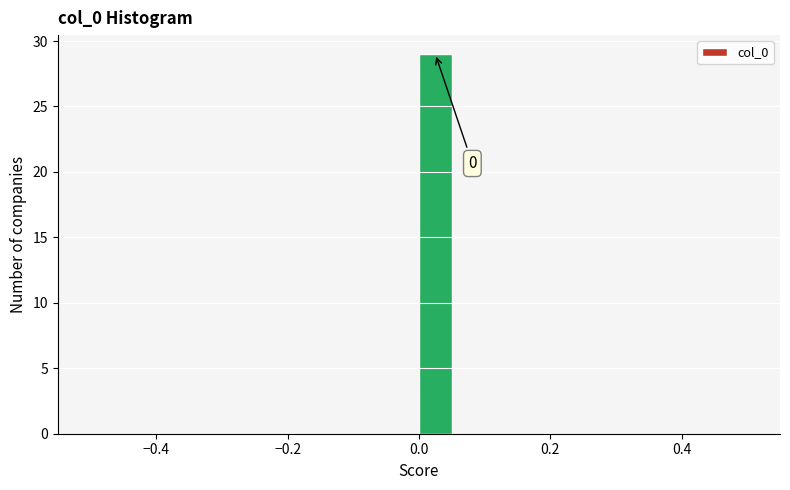

Around what value on the x-axis is the tallest bar? Give the approximate position of its centre, as read against the axis.

0.02